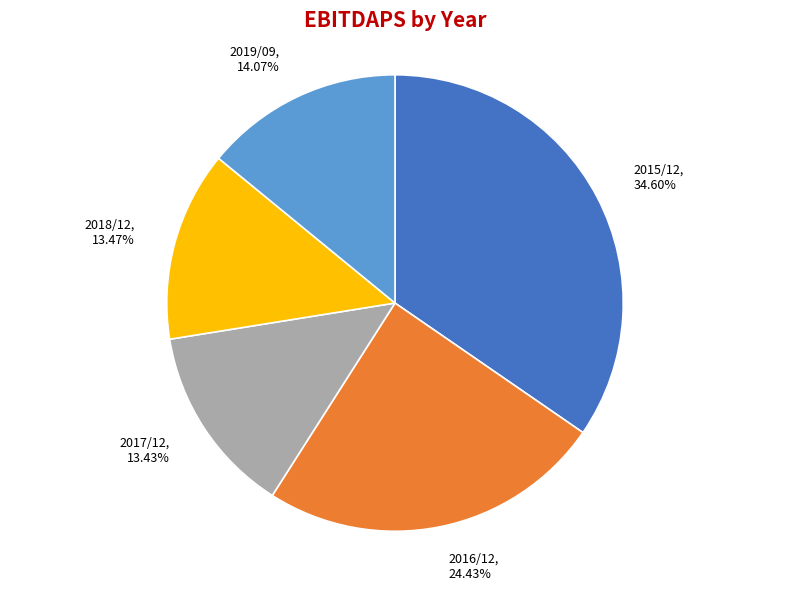

The 2018/12 slice represents 26% of the pie. True or false?

False